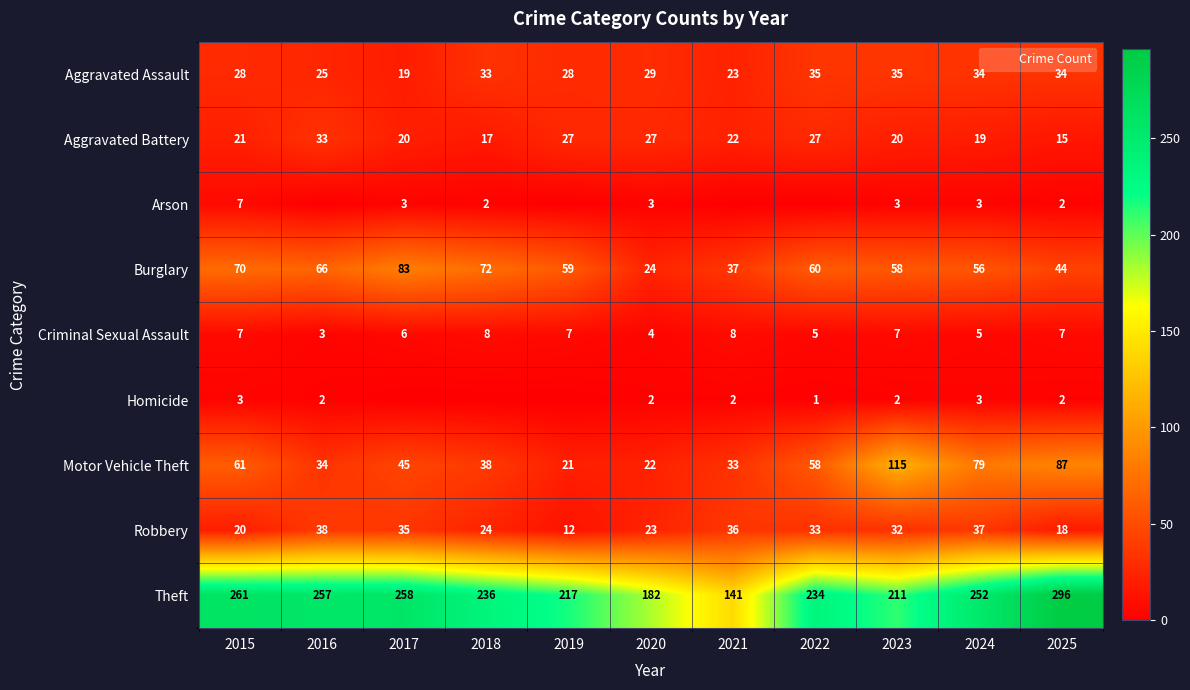

How many values in the Criminal Sexual Assault series are below 7?

5